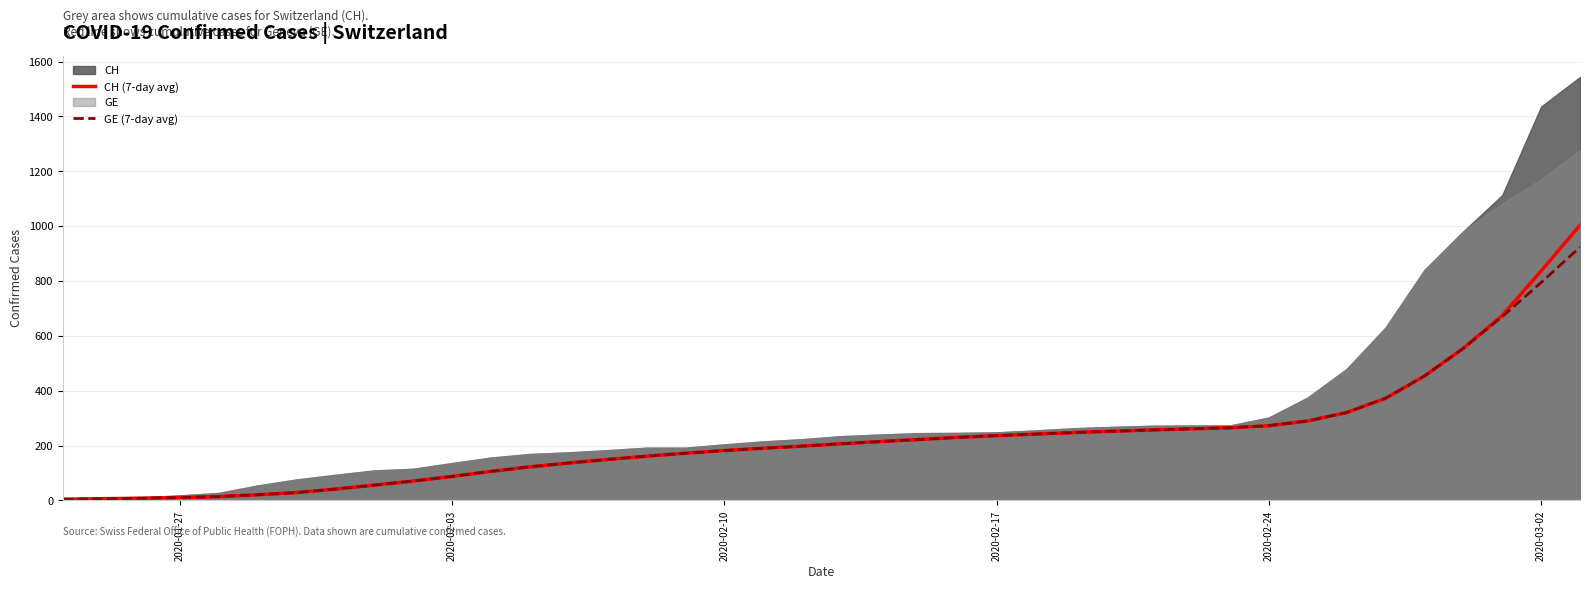

What is the maximum value for GE (7-day avg)?

923.1